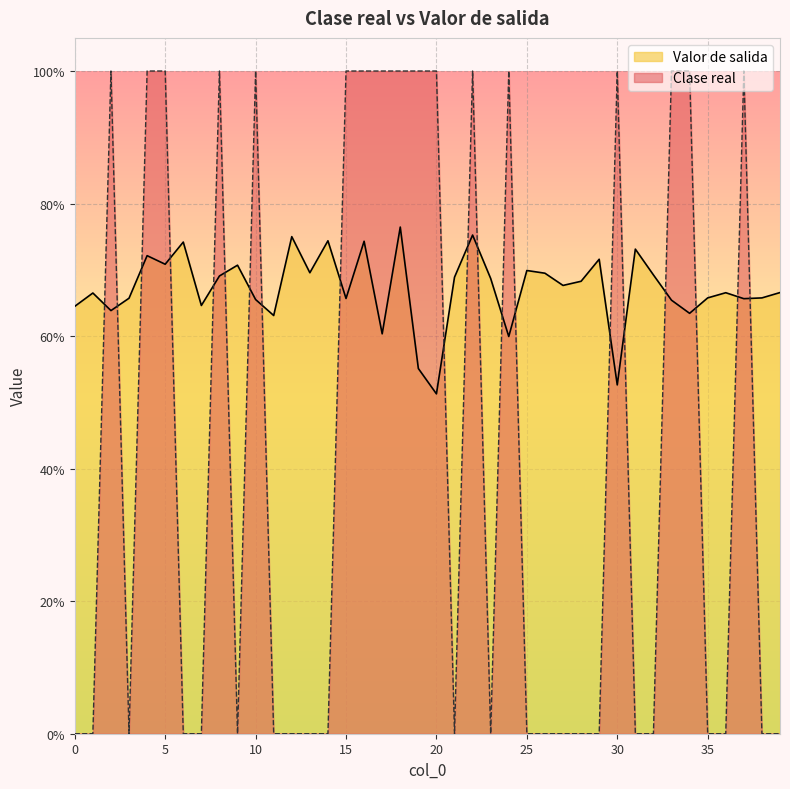

Reading left to right, transcribe all the data shown in this chart.

Clase real: 0.0	0.0	1.0	0.0	1.0	1.0	0.0	0.0	1.0	0.0	1.0	0.0	0.0	0.0	0.0	1.0	1.0	1.0	1.0	1.0	1.0	0.0	1.0	0.0	1.0	0.0	0.0	0.0	0.0	0.0	1.0	0.0	0.0	1.0	1.0	0.0	0.0	1.0	0.0	0.0
Valor de salida: 0.6	0.7	0.6	0.7	0.7	0.7	0.7	0.6	0.7	0.7	0.7	0.6	0.8	0.7	0.7	0.7	0.7	0.6	0.8	0.6	0.5	0.7	0.8	0.7	0.6	0.7	0.7	0.7	0.7	0.7	0.5	0.7	0.7	0.7	0.6	0.7	0.7	0.7	0.7	0.7